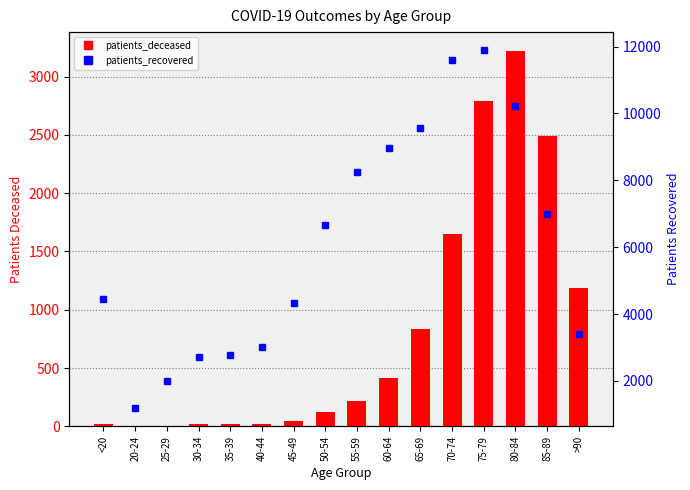

List the labels in order of patients_deceased value, smallest first.

25-29, 20-24, 30-34, <20, 35-39, 40-44, 45-49, 50-54, 55-59, 60-64, 65-69, >90, 70-74, 85-89, 75-79, 80-84